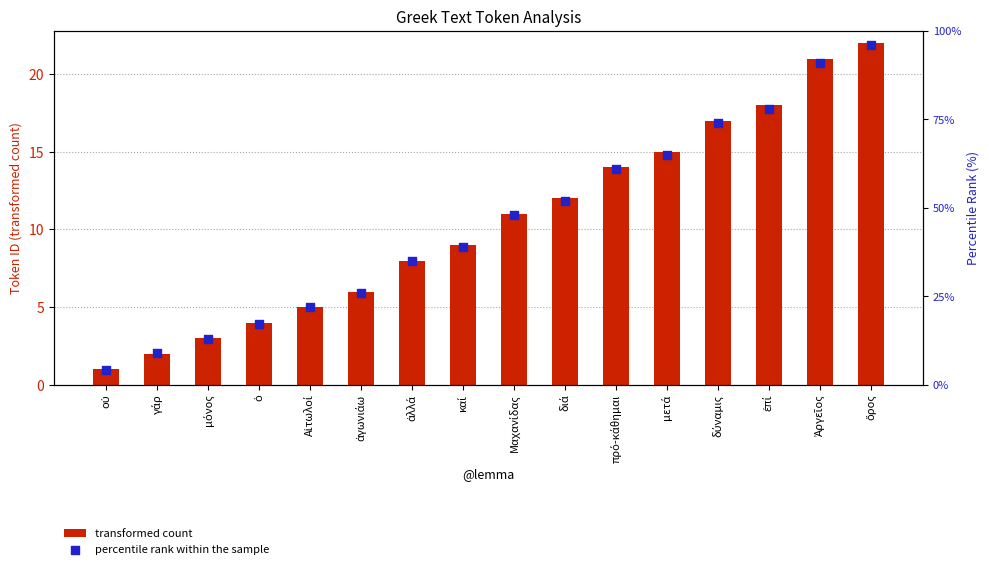

What are all the series names shown in the legend?

transformed count, percentile rank within the sample